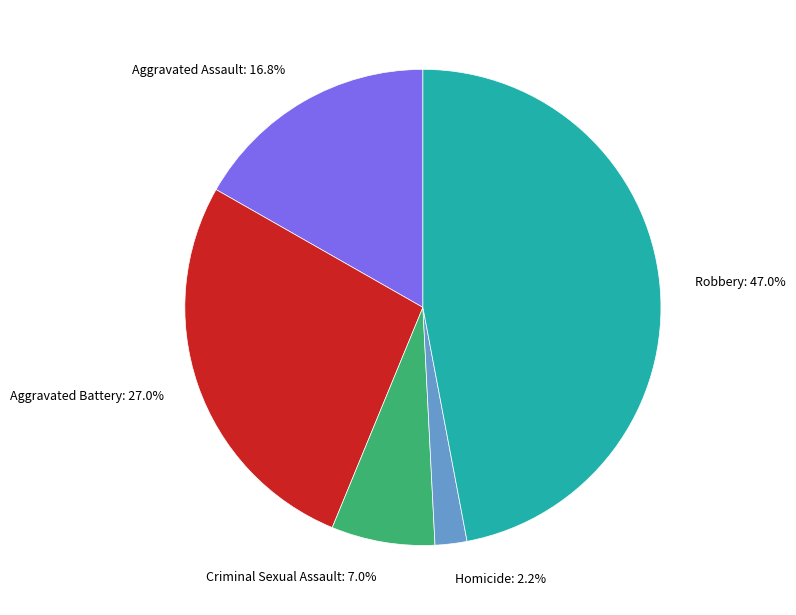

To the nearest percent, what percentage of the pie is Aggravated Assault?

17%